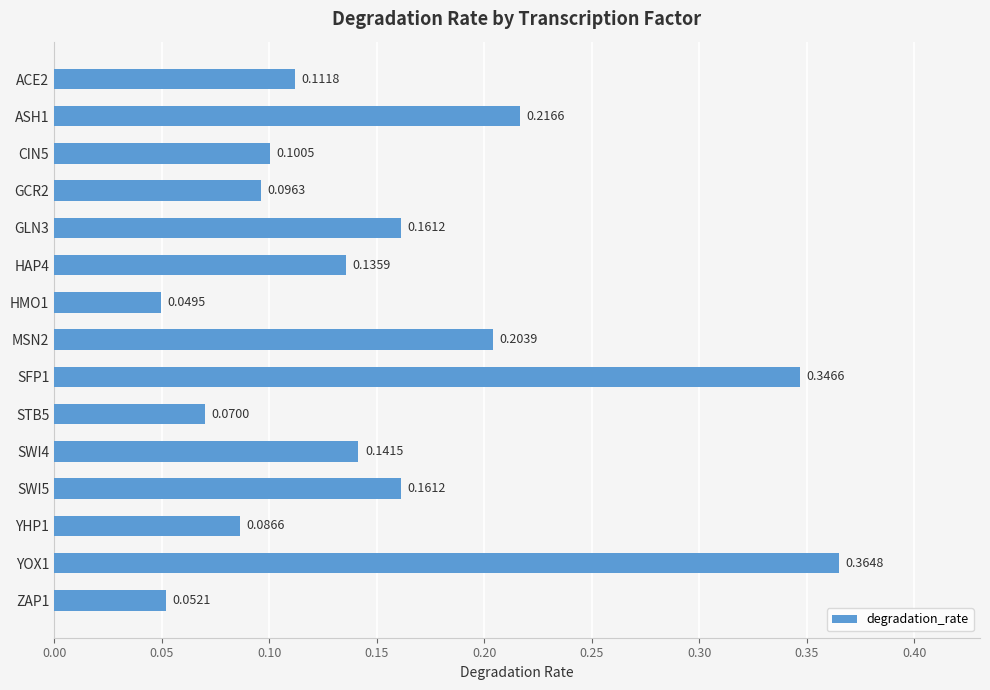

What is the sum of all values?

2.3